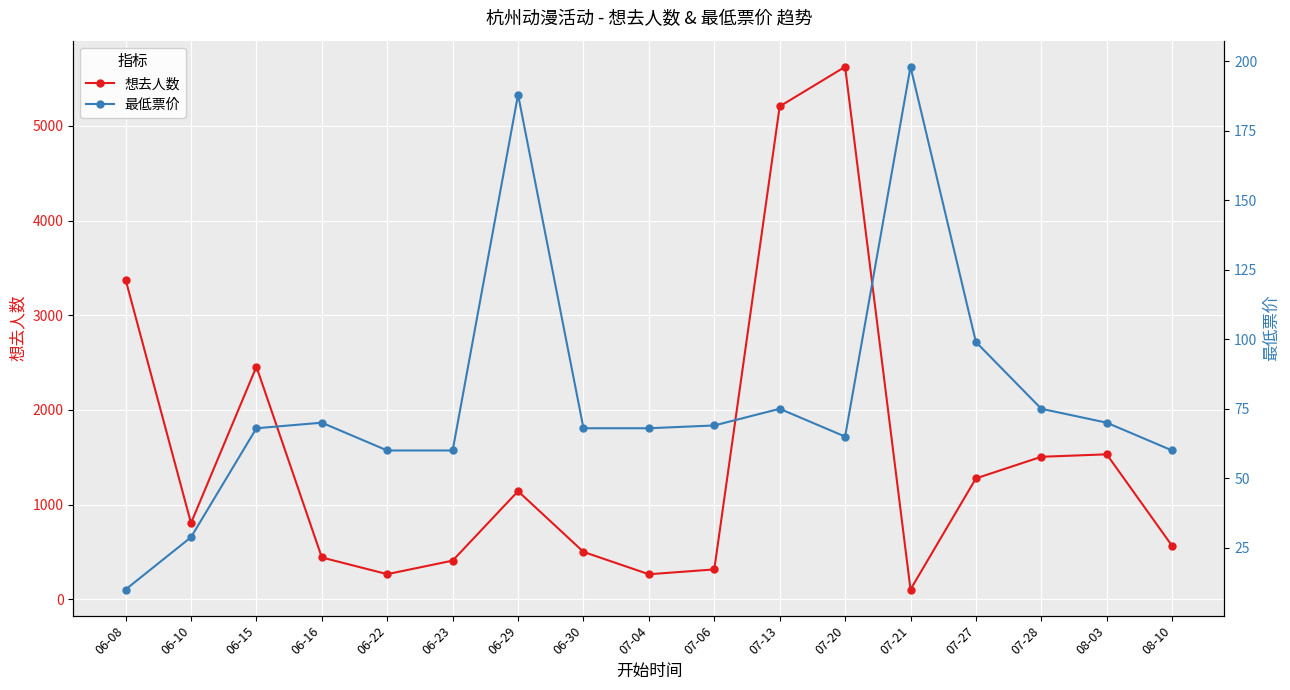

Is the value of 最低票价 at 06-16 greater than the value of 想去人数 at 06-30?

No